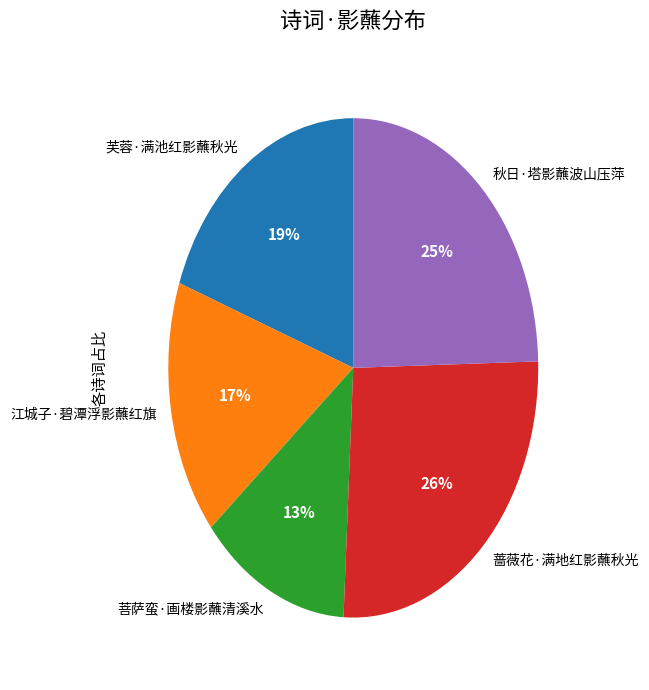

Rank the categories by value from lowest to highest.

菩萨蛮·画楼影蘸清溪水, 江城子·碧潭浮影蘸红旗, 芙蓉·满池红影蘸秋光, 秋日·塔影蘸波山压萍, 蔷薇花·满地红影蘸秋光